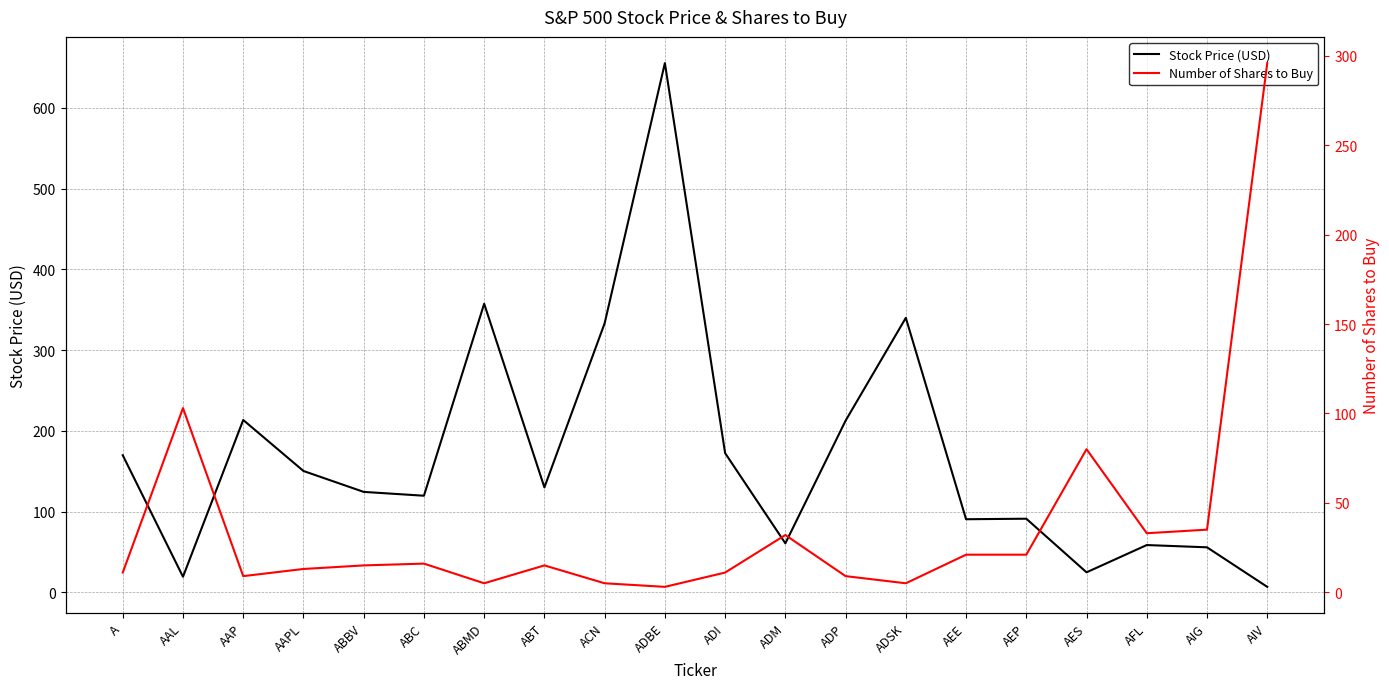

At which label does Stock Price (USD) first exceed 129?

A